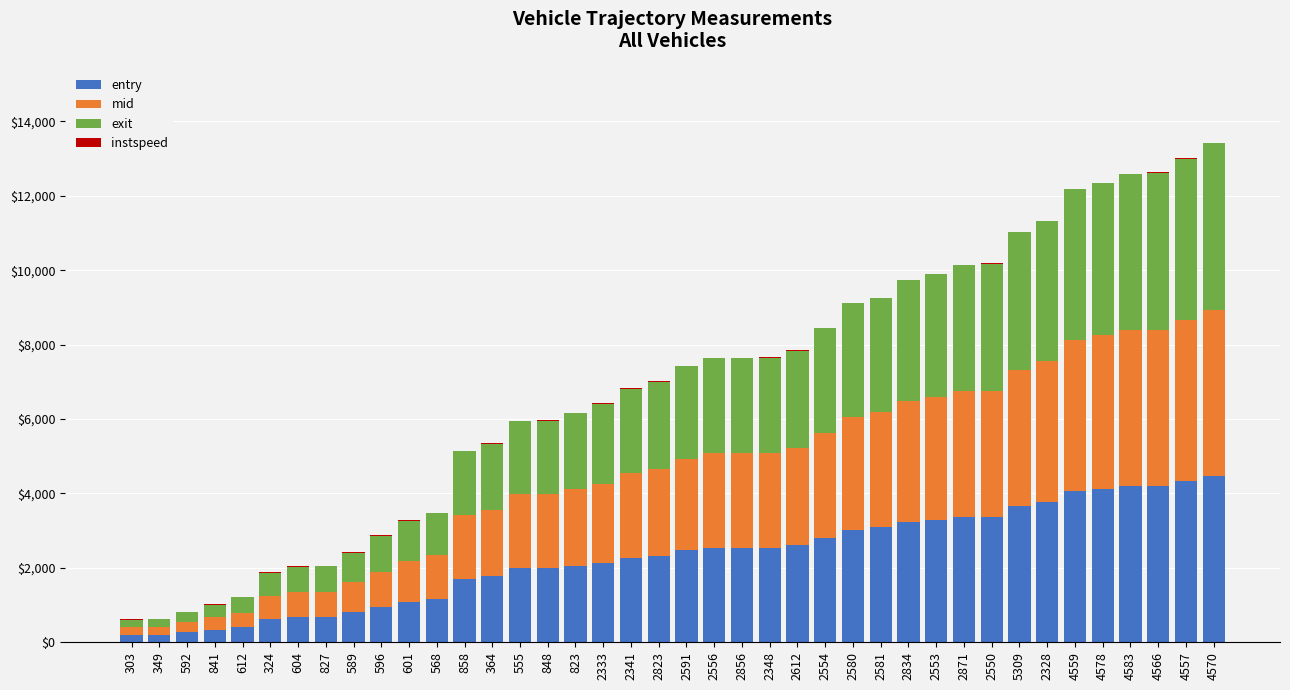

What is the maximum value for entry?

4468.1